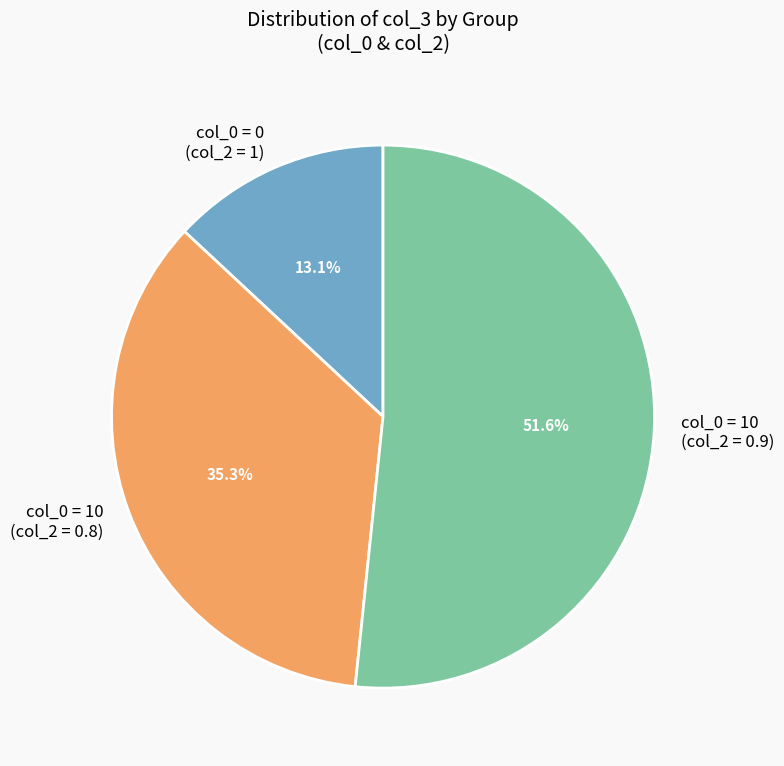

Which category has the biggest portion of the pie?

col_0 = 10 (col_2 = 0.9)